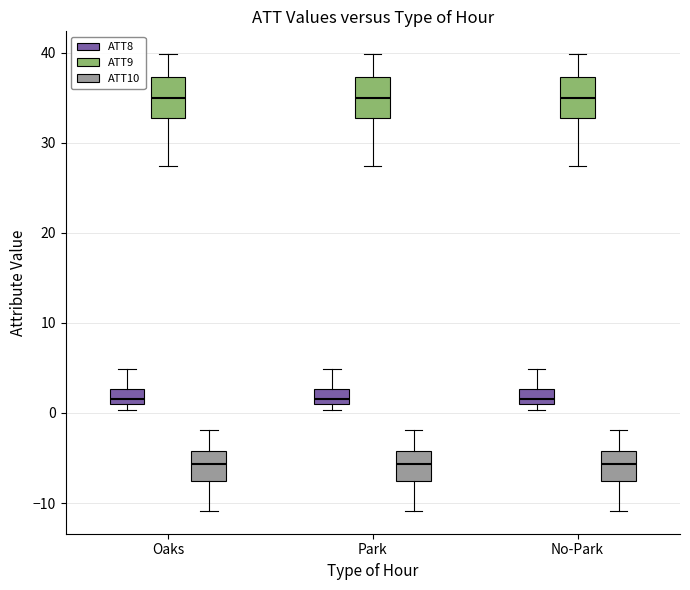

Reading left to right, read every box against the y-axis: the position of its median line, the range the box covers, and the ends of its whiskers. The values are not printed on the chart, so give them approximately, as read against the axis.

Oaks (ATT8): median 2, box 1 to 3, whiskers 0 to 5
Oaks (ATT9): median 35, box 33 to 37, whiskers 27 to 40
Oaks (ATT10): median -6, box -8 to -4, whiskers -11 to -2
Park (ATT8): median 2, box 1 to 3, whiskers 0 to 5
Park (ATT9): median 35, box 33 to 37, whiskers 27 to 40
Park (ATT10): median -6, box -8 to -4, whiskers -11 to -2
No-Park (ATT8): median 2, box 1 to 3, whiskers 0 to 5
No-Park (ATT9): median 35, box 33 to 37, whiskers 27 to 40
No-Park (ATT10): median -6, box -8 to -4, whiskers -11 to -2